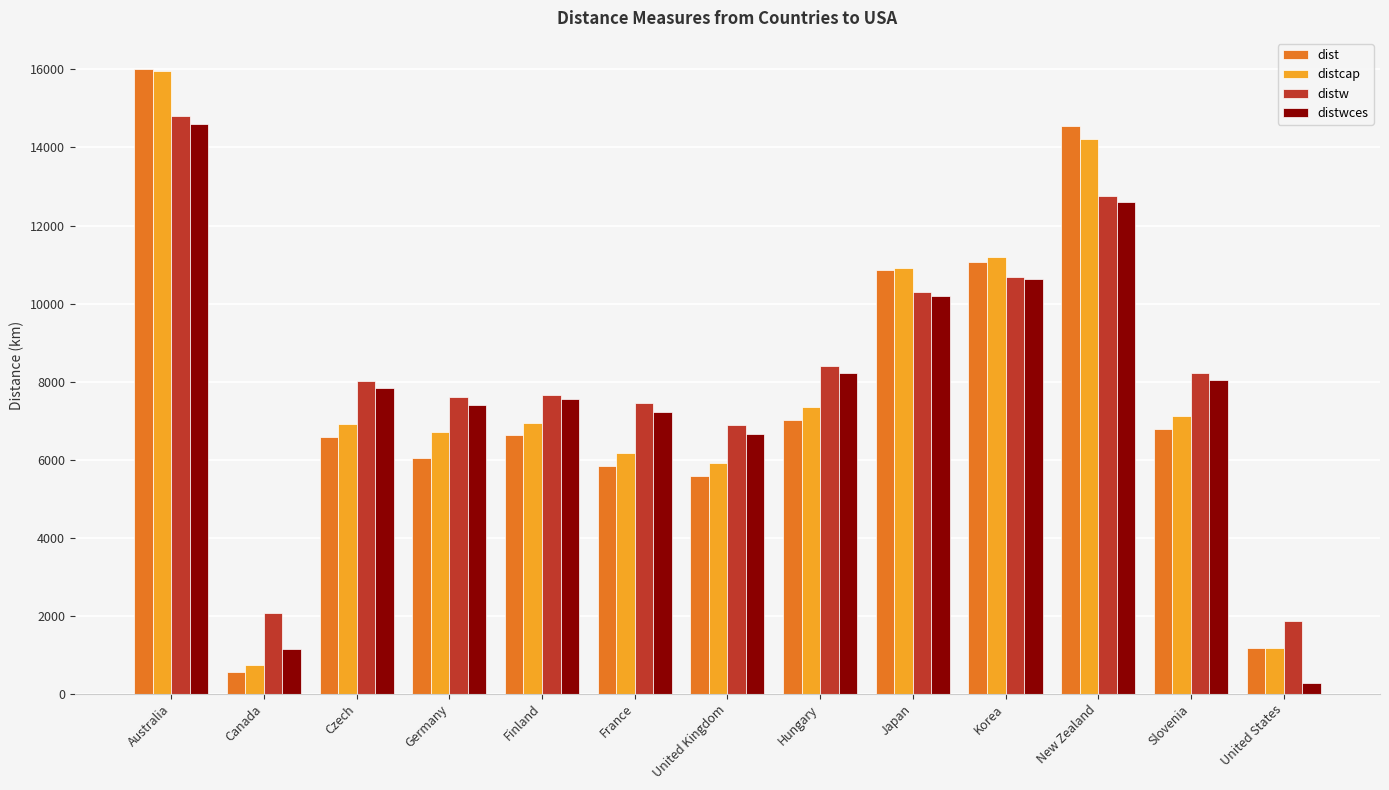

What is the difference between the highest and lowest values at Japan?

724.8